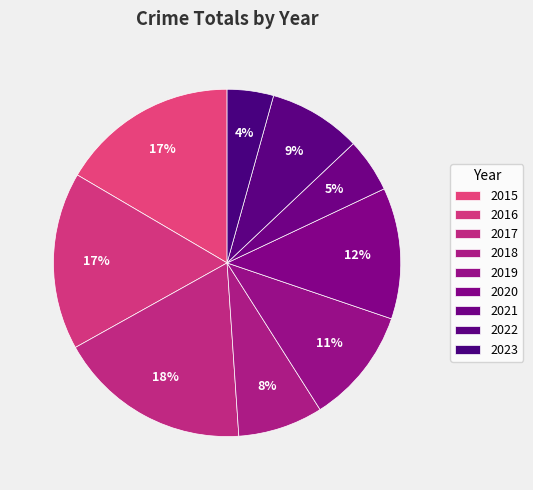

Is there a majority slice in this chart?

No